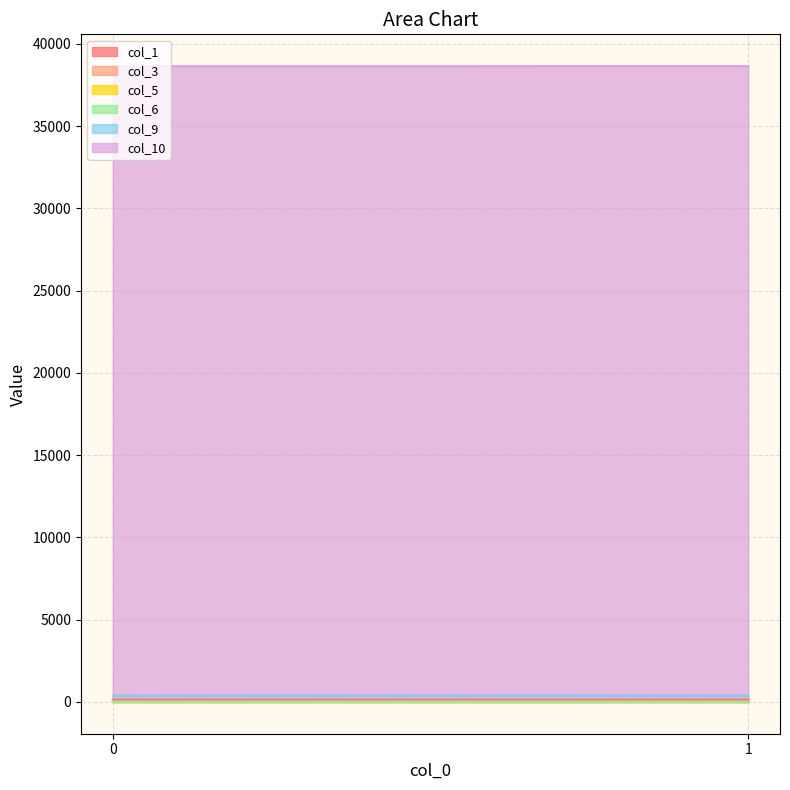

At 1, list the series in order from largest to smallest.

col_10, col_9, col_1, col_3, col_6, col_5